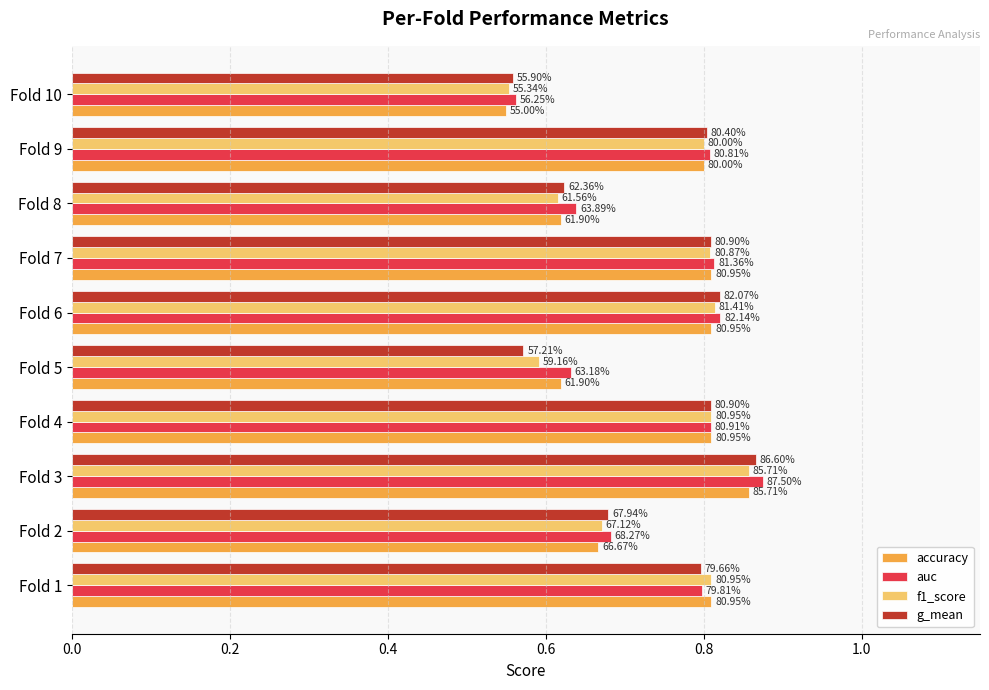

What position from the left is 9?

10